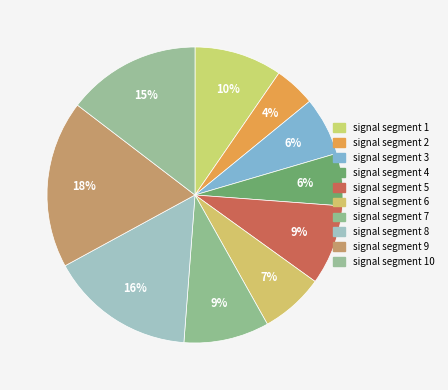

To the nearest percent, what is the difference between the largest and smallest slice percentages?

14%